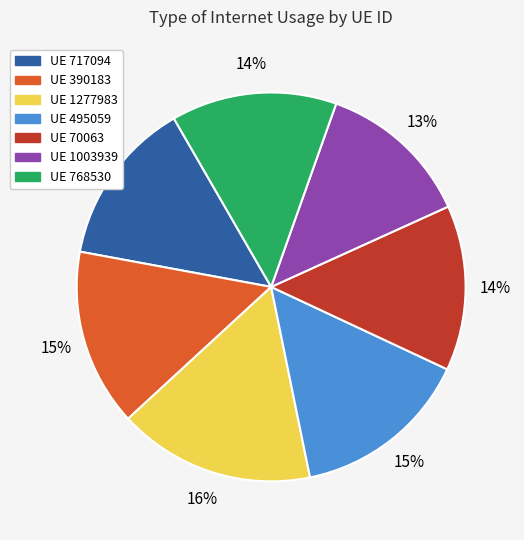

To the nearest percent, what is the average slice percentage?

14%